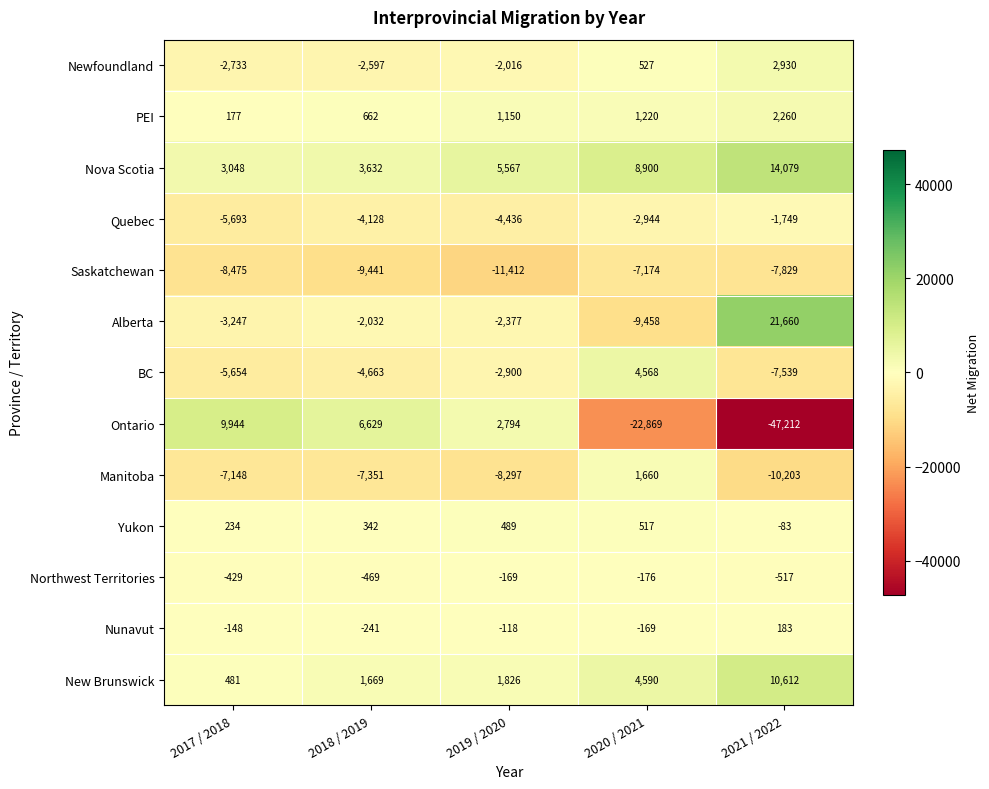

How many series are shown in this chart?

13